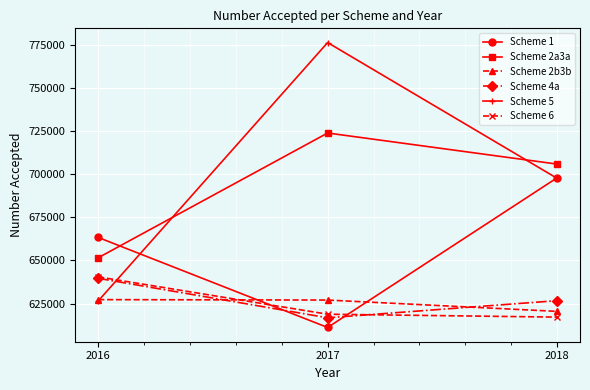

How many Scheme 2a3a values are between 651571 and 723997?

3